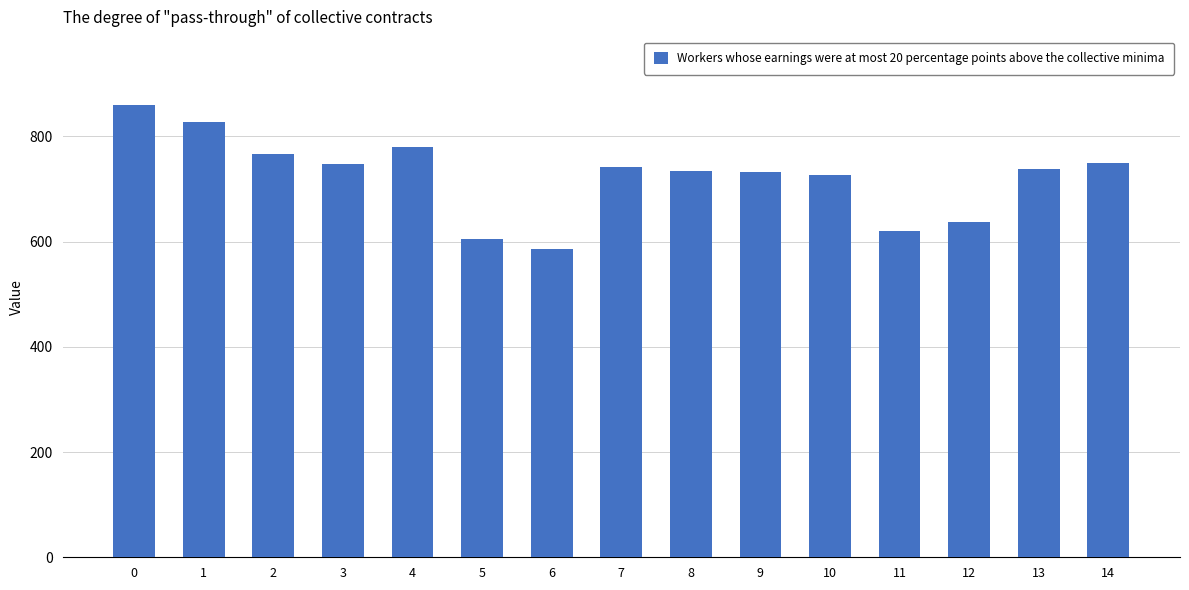

What is the minimum value shown in the chart?

585